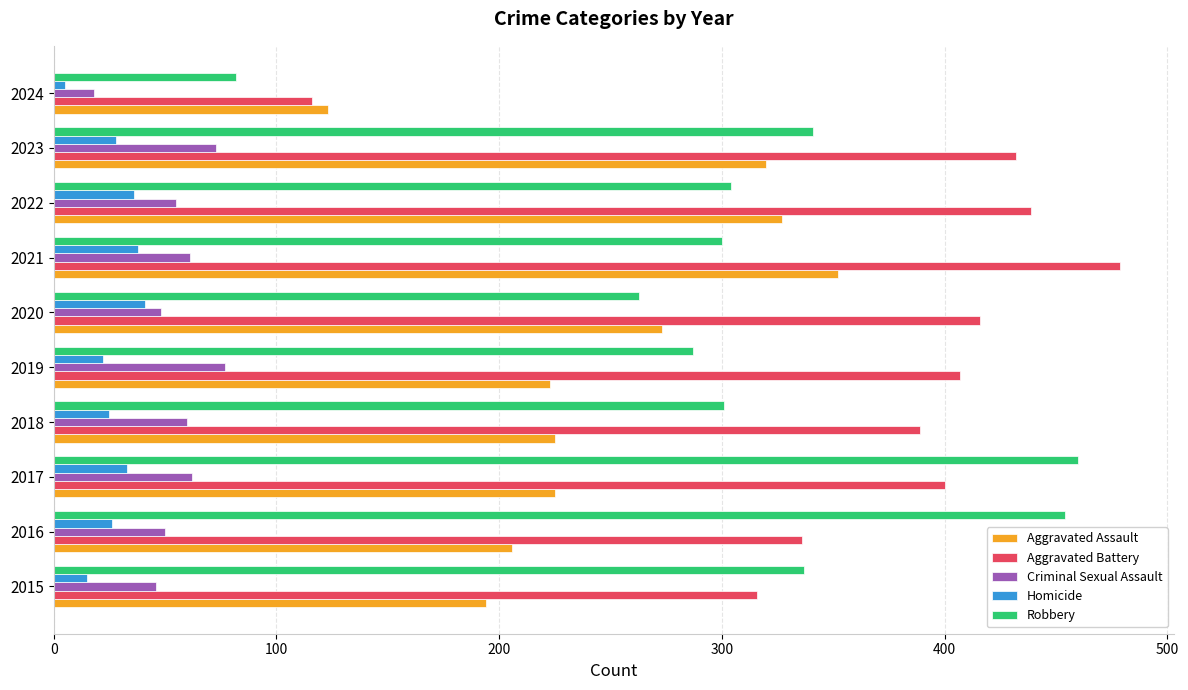

Rank the series at 2016 from highest to lowest value.

Robbery, Aggravated Battery, Aggravated Assault, Criminal Sexual Assault, Homicide